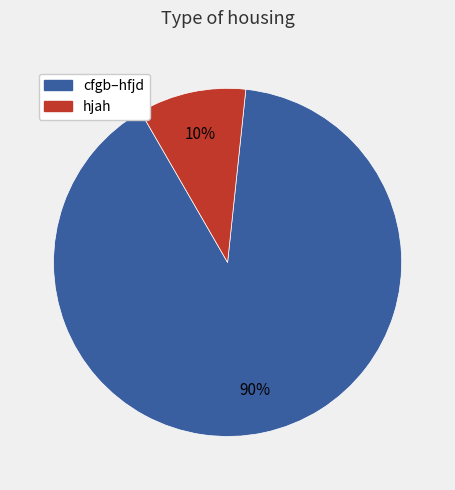

How many slices are in this pie chart?

2